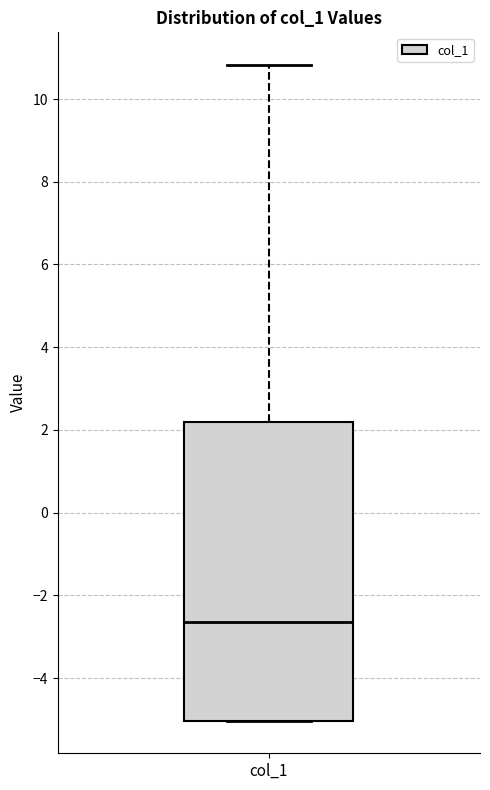

Transcribe this box plot: give where the median line is, the range the box spans, and where the two whiskers end, as read against the y-axis. The values are not printed on the chart, so give them approximately, as read against the axis.

median -2.6, box -5.0 to 2.2, whiskers -5.0 to 10.8